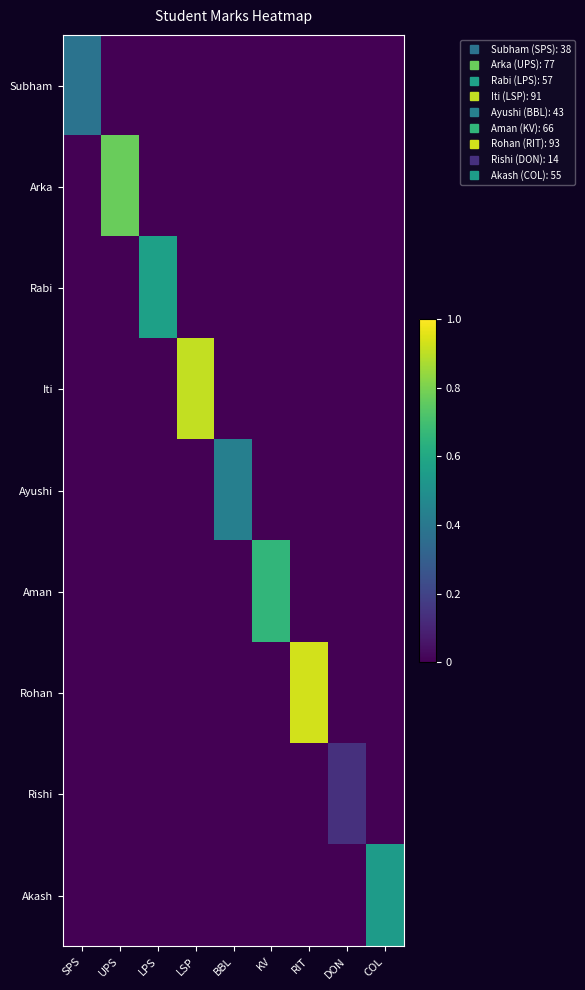

Reading right to left, what are all the values shown in this chart?

Subham: COL=0.0	DON=0.0	RIT=0.0	KV=0.0	BBL=0.0	LSP=0.0	LPS=0.0	UPS=0.0	SPS=0.4
Arka: COL=0.0	DON=0.0	RIT=0.0	KV=0.0	BBL=0.0	LSP=0.0	LPS=0.0	UPS=0.8	SPS=0.0
Rabi: COL=0.0	DON=0.0	RIT=0.0	KV=0.0	BBL=0.0	LSP=0.0	LPS=0.6	UPS=0.0	SPS=0.0
Iti: COL=0.0	DON=0.0	RIT=0.0	KV=0.0	BBL=0.0	LSP=0.9	LPS=0.0	UPS=0.0	SPS=0.0
Ayushi: COL=0.0	DON=0.0	RIT=0.0	KV=0.0	BBL=0.4	LSP=0.0	LPS=0.0	UPS=0.0	SPS=0.0
Aman: COL=0.0	DON=0.0	RIT=0.0	KV=0.7	BBL=0.0	LSP=0.0	LPS=0.0	UPS=0.0	SPS=0.0
Rohan: COL=0.0	DON=0.0	RIT=0.9	KV=0.0	BBL=0.0	LSP=0.0	LPS=0.0	UPS=0.0	SPS=0.0
Rishi: COL=0.0	DON=0.1	RIT=0.0	KV=0.0	BBL=0.0	LSP=0.0	LPS=0.0	UPS=0.0	SPS=0.0
Akash: COL=0.6	DON=0.0	RIT=0.0	KV=0.0	BBL=0.0	LSP=0.0	LPS=0.0	UPS=0.0	SPS=0.0